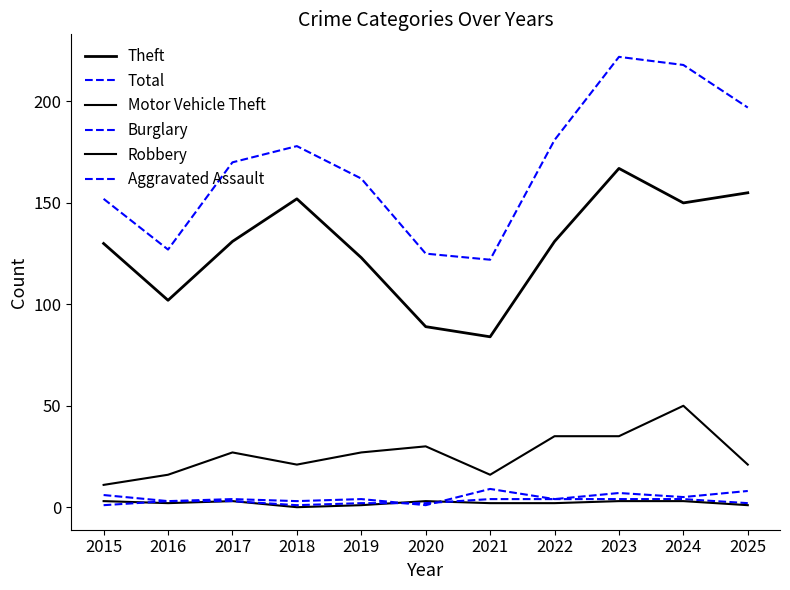

At which label does Total first exceed 170?

2018